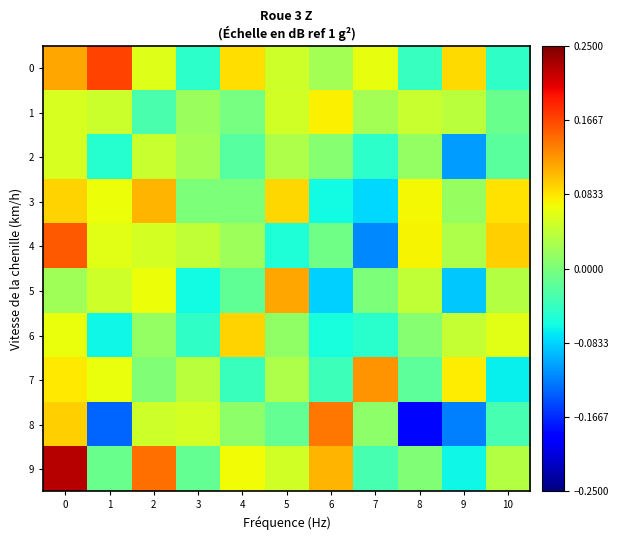

Reading left to right, what are all the values shown in this chart?

0: 0=0.1	1=0.2	2=0.1	3=-0.0	4=0.1	5=0.1	6=0.0	7=0.1	8=-0.0	9=0.1	10=-0.0
1: 0=0.1	1=0.0	2=-0.0	3=0.0	4=-0.0	5=0.1	6=0.1	7=0.0	8=0.0	9=0.0	10=-0.0
2: 0=0.1	1=-0.1	2=0.0	3=0.0	4=-0.0	5=0.0	6=0.0	7=-0.0	8=0.0	9=-0.1	10=-0.0
3: 0=0.1	1=0.1	2=0.1	3=0.0	4=0.0	5=0.1	6=-0.1	7=-0.1	8=0.1	9=0.0	10=0.1
4: 0=0.2	1=0.1	2=0.1	3=0.0	4=0.0	5=-0.1	6=-0.0	7=-0.1	8=0.1	9=0.0	10=0.1
5: 0=0.0	1=0.0	2=0.1	3=-0.1	4=-0.0	5=0.1	6=-0.1	7=0.0	8=0.0	9=-0.1	10=0.0
6: 0=0.1	1=-0.1	2=0.0	3=-0.0	4=0.1	5=0.0	6=-0.1	7=-0.0	8=0.0	9=0.0	10=0.1
7: 0=0.1	1=0.1	2=0.0	3=0.0	4=-0.0	5=0.0	6=-0.0	7=0.1	8=-0.0	9=0.1	10=-0.1
8: 0=0.1	1=-0.1	2=0.1	3=0.1	4=0.0	5=-0.0	6=0.1	7=0.0	8=-0.2	9=-0.1	10=-0.0
9: 0=0.2	1=-0.0	2=0.1	3=-0.0	4=0.1	5=0.1	6=0.1	7=-0.0	8=0.0	9=-0.1	10=0.0